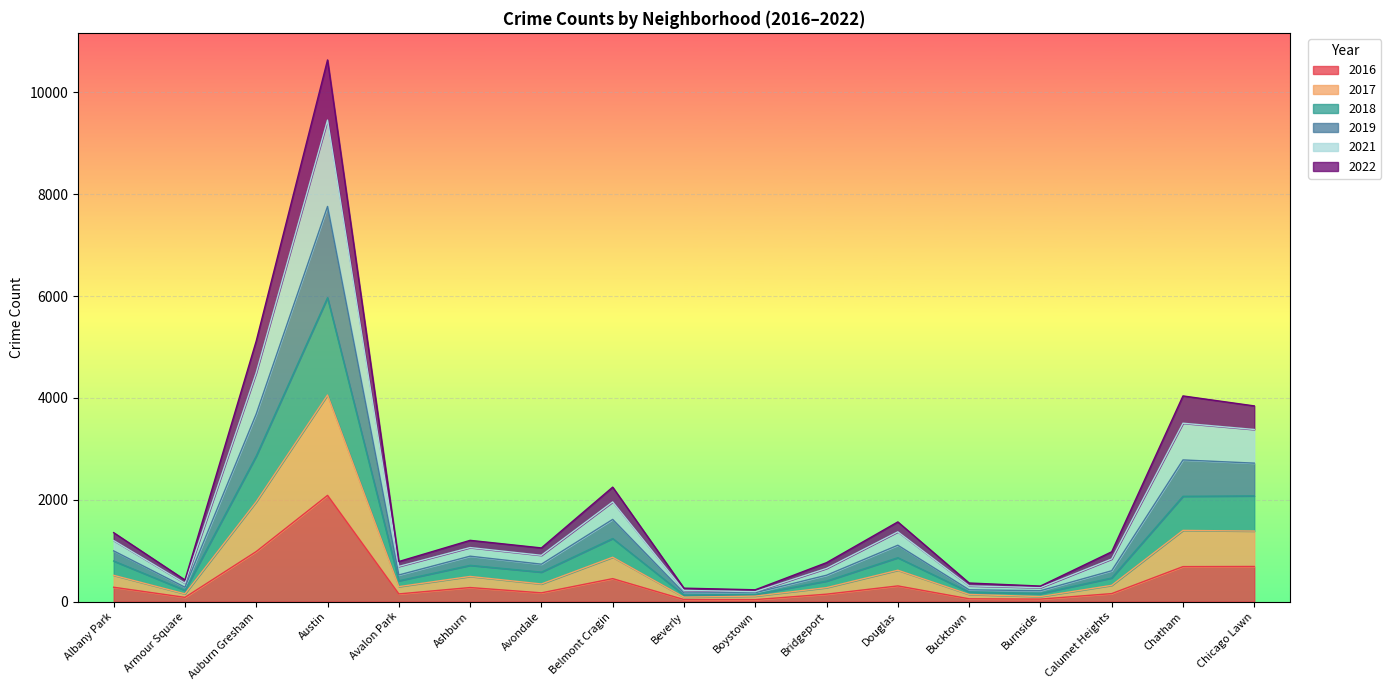

Reading right to left, transcribe all the data shown in this chart.

2017: Chicago Lawn=1385	Chatham=1398	Calumet Heights=319	Burnside=99	Bucktown=140	Douglas=616	Bridgeport=274	Boystown=108	Beverly=87	Belmont Cragin=871	Avondale=346	Ashburn=494	Avalon Park=294	Austin=4057	Auburn Gresham=1961	Armour Square=152	Albany Park=516
2022: Chicago Lawn=3843	Chatham=4039	Calumet Heights=978	Burnside=305	Bucktown=365	Douglas=1565	Bridgeport=765	Boystown=232	Beverly=264	Belmont Cragin=2248	Avondale=1054	Ashburn=1203	Avalon Park=787	Austin=10637	Auburn Gresham=5119	Armour Square=425	Albany Park=1354
2016: Chicago Lawn=690	Chatham=687	Calumet Heights=157	Burnside=49	Bucktown=55	Douglas=308	Bridgeport=146	Boystown=39	Beverly=40	Belmont Cragin=451	Avondale=172	Ashburn=276	Avalon Park=151	Austin=2086	Auburn Gresham=983	Armour Square=83	Albany Park=282
2018: Chicago Lawn=2076	Chatham=2068	Calumet Heights=464	Burnside=159	Bucktown=187	Douglas=862	Bridgeport=403	Boystown=142	Beverly=128	Belmont Cragin=1239	Avondale=579	Ashburn=712	Avalon Park=409	Austin=5968	Auburn Gresham=2859	Armour Square=221	Albany Park=797
2021: Chicago Lawn=3380	Chatham=3503	Calumet Heights=837	Burnside=274	Bucktown=309	Douglas=1370	Bridgeport=652	Boystown=196	Beverly=220	Belmont Cragin=1958	Avondale=909	Ashburn=1061	Avalon Park=691	Austin=9456	Auburn Gresham=4496	Armour Square=361	Albany Park=1199
2019: Chicago Lawn=2719	Chatham=2782	Calumet Heights=606	Burnside=214	Bucktown=232	Douglas=1107	Bridgeport=518	Boystown=175	Beverly=170	Belmont Cragin=1614	Avondale=735	Ashburn=892	Avalon Park=523	Austin=7760	Auburn Gresham=3685	Armour Square=282	Albany Park=996